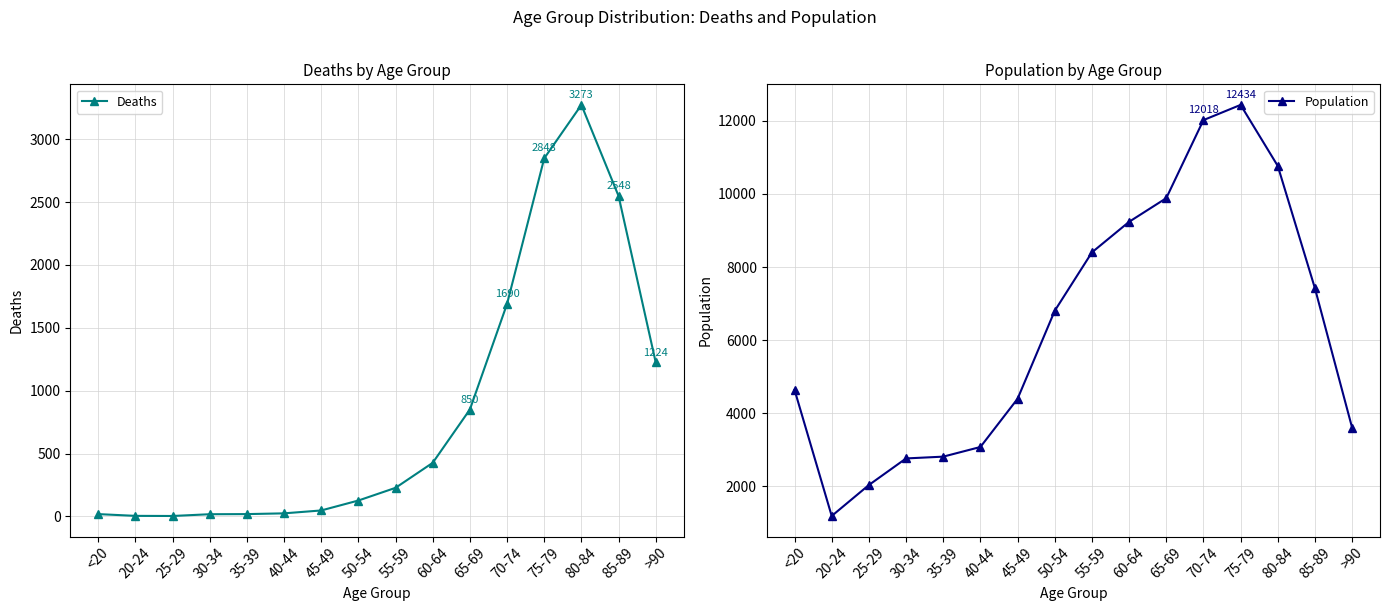

Which has a higher value, 50-54 or 70-74?

70-74